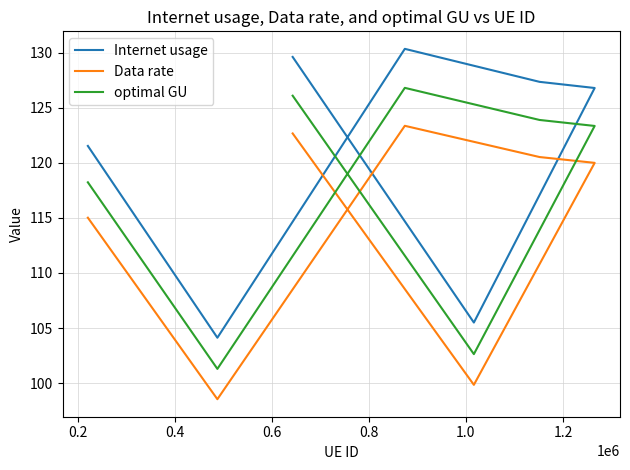

What is the sum of all optimal GU values?

822.3